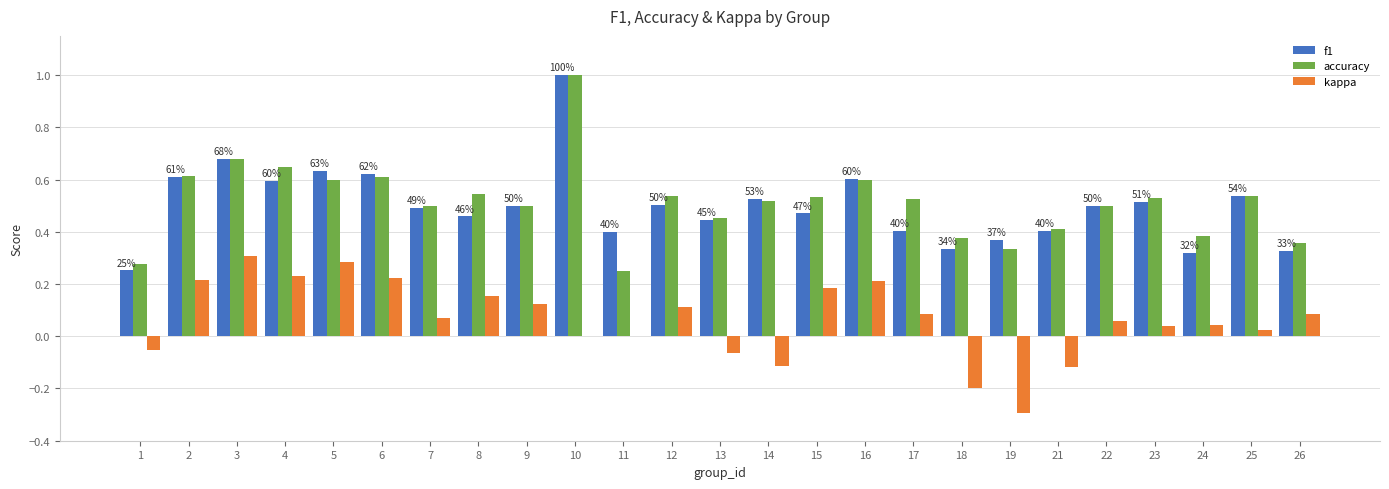

The value of accuracy at 10 is 0.5. True or false?

False